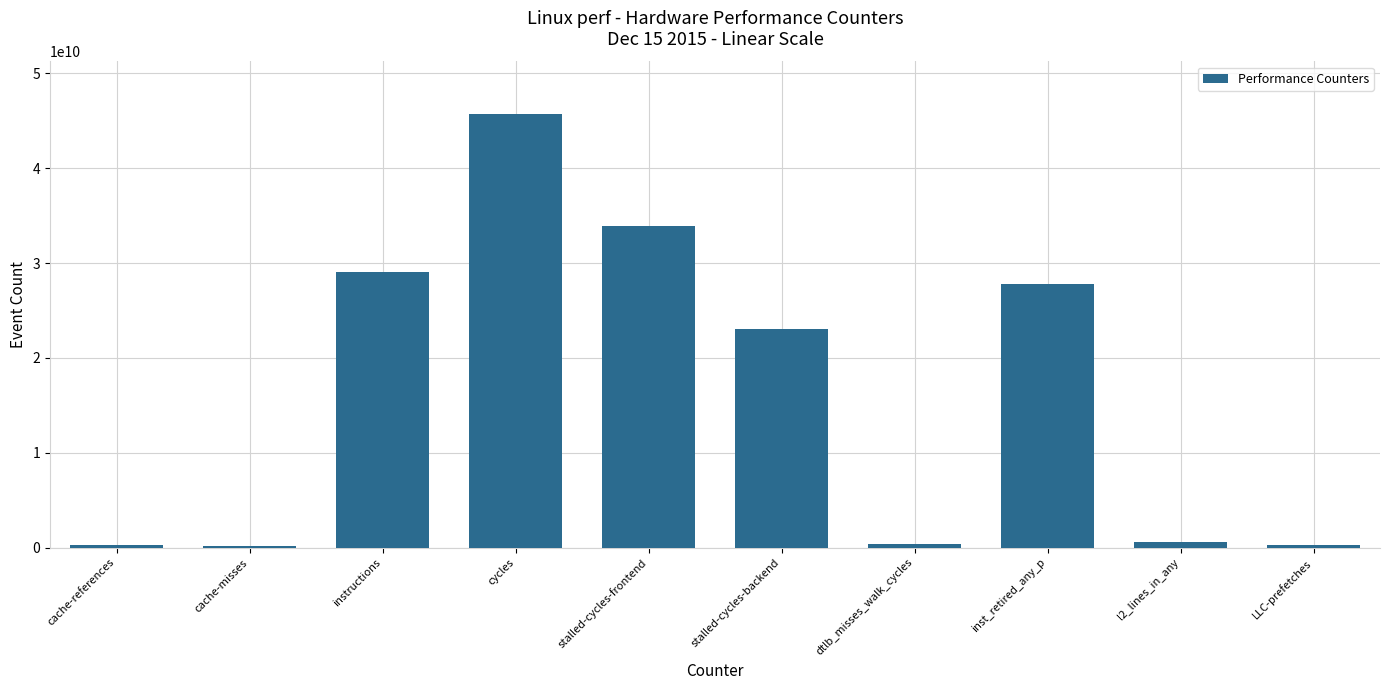

What is the maximum value shown in the chart?

45763790101